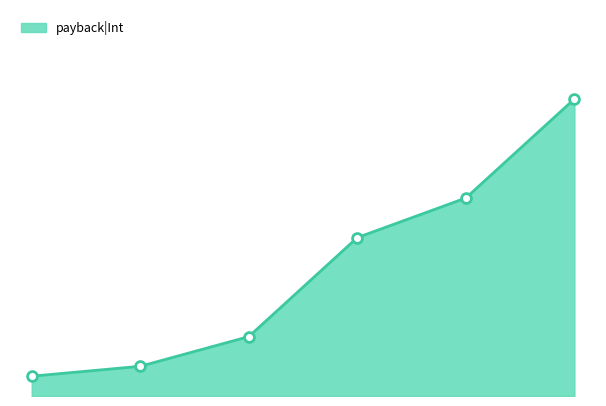

Is this an area chart (filled region under the line)?

Yes